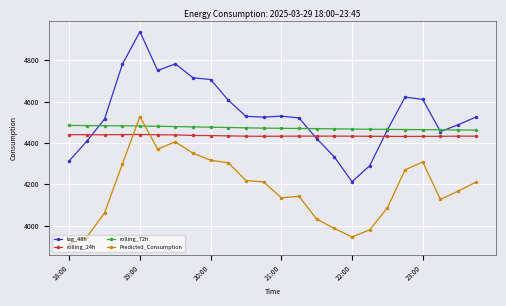

What is the value of the lag_48h point at the 14th from the left?

4521.0